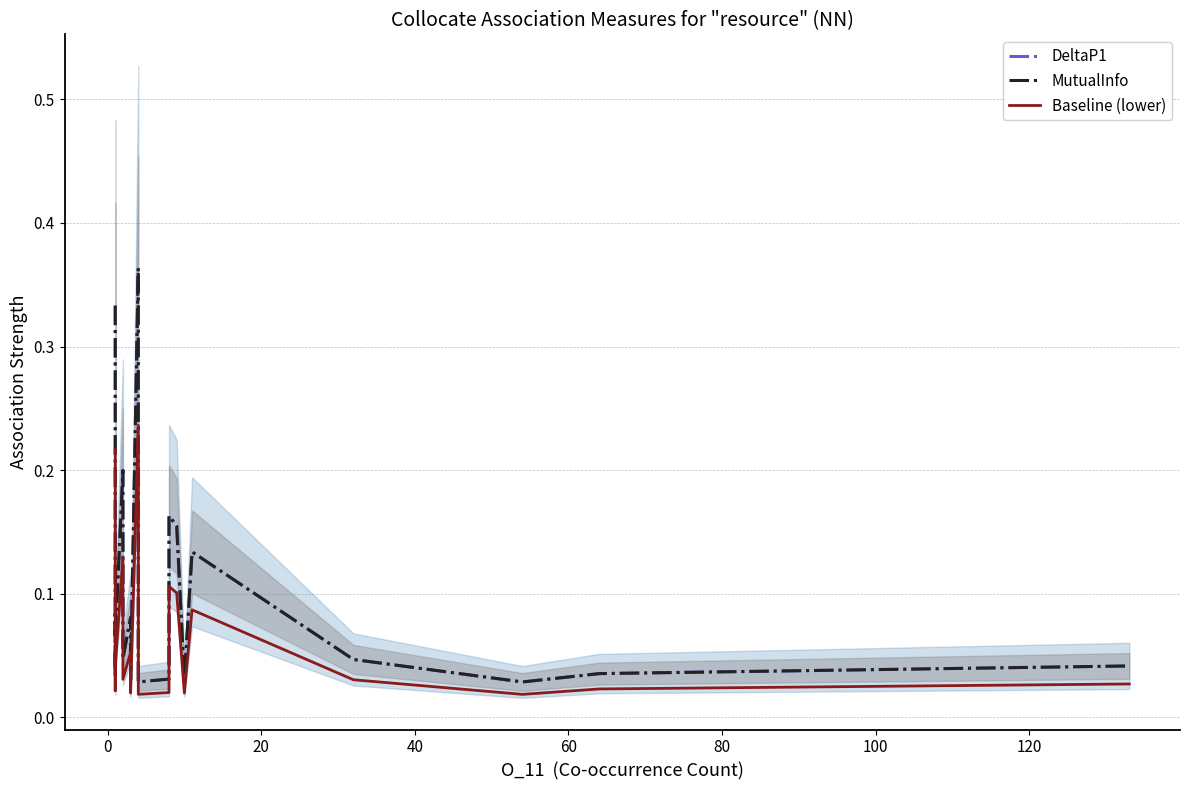

Between 14 and 20, which series saw the biggest shift?

DeltaP1